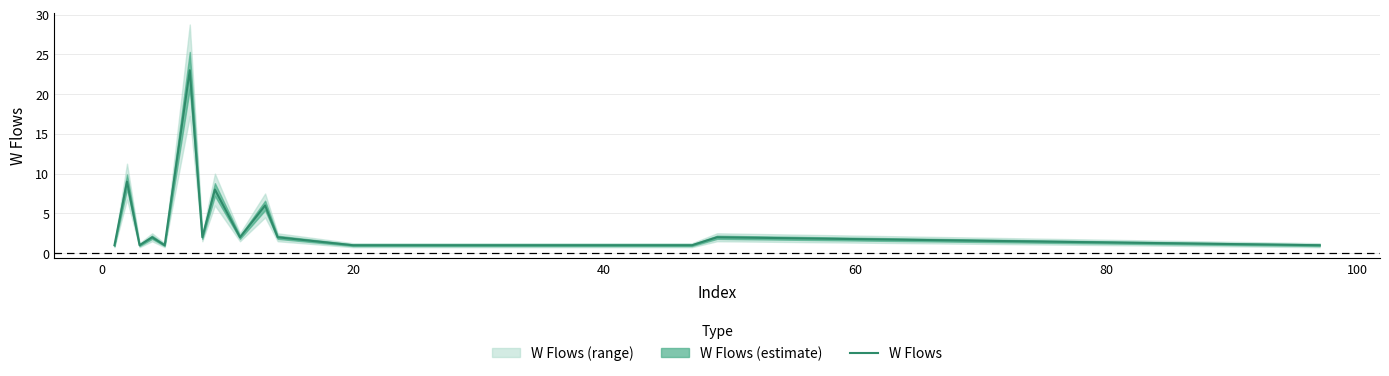

What is the highest value of the W Flows series?

23